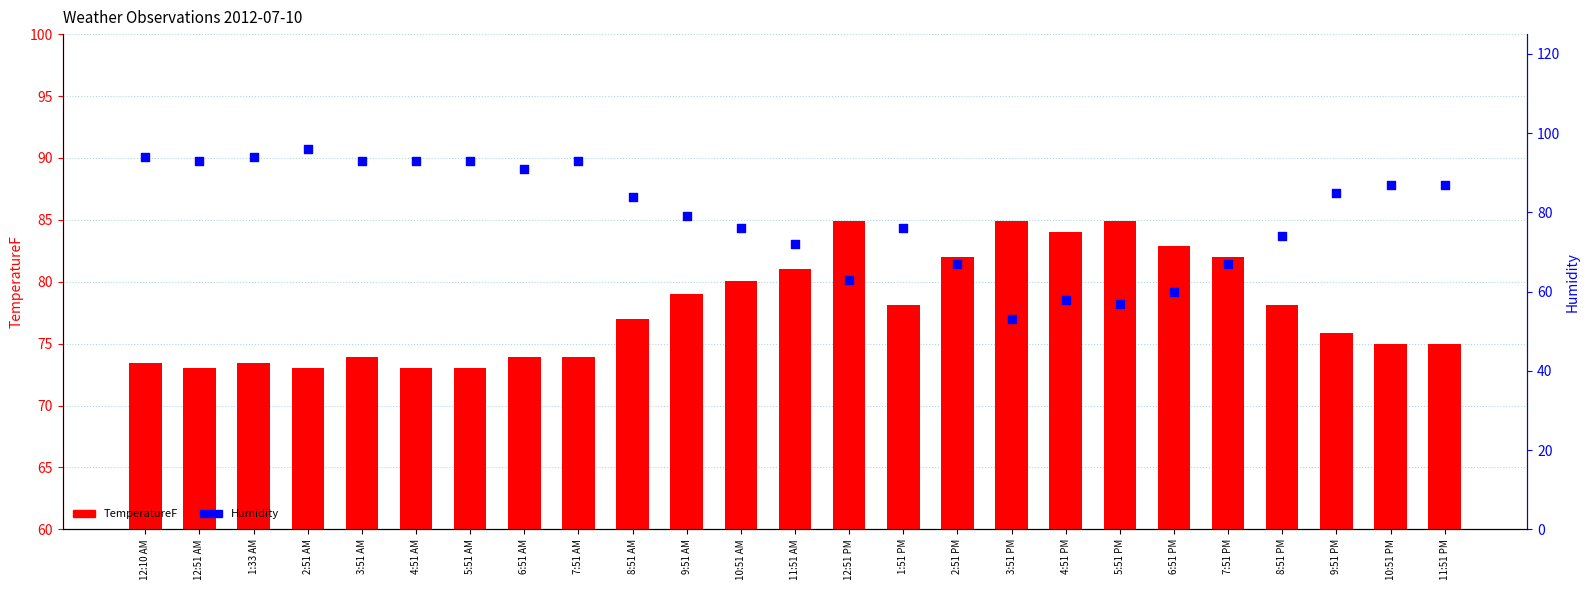

At which category is the sum across all series the highest?

2:51 AM